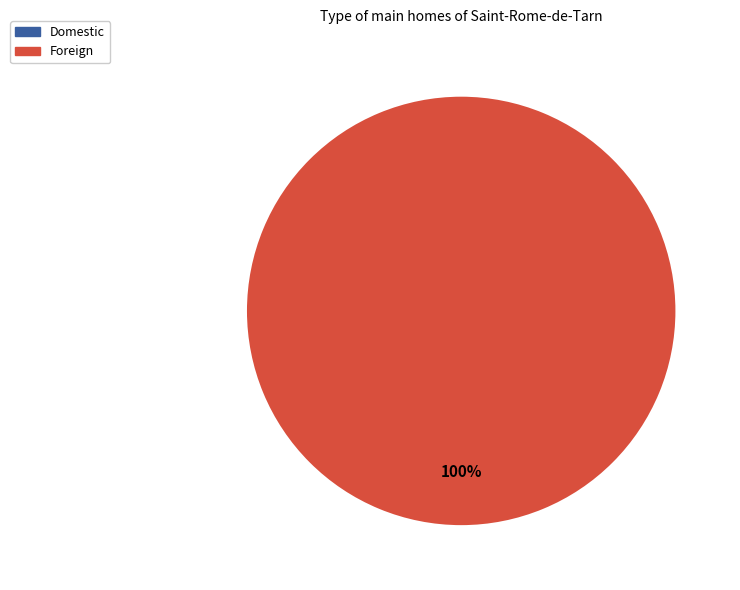

What is the largest slice in the pie chart?

Foreign